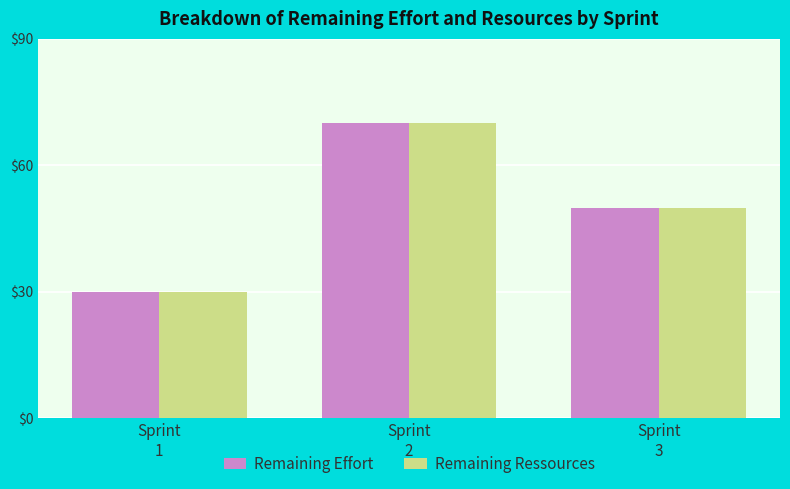

Where is Remaining Ressources nearest to the value 50?

Sprint
3